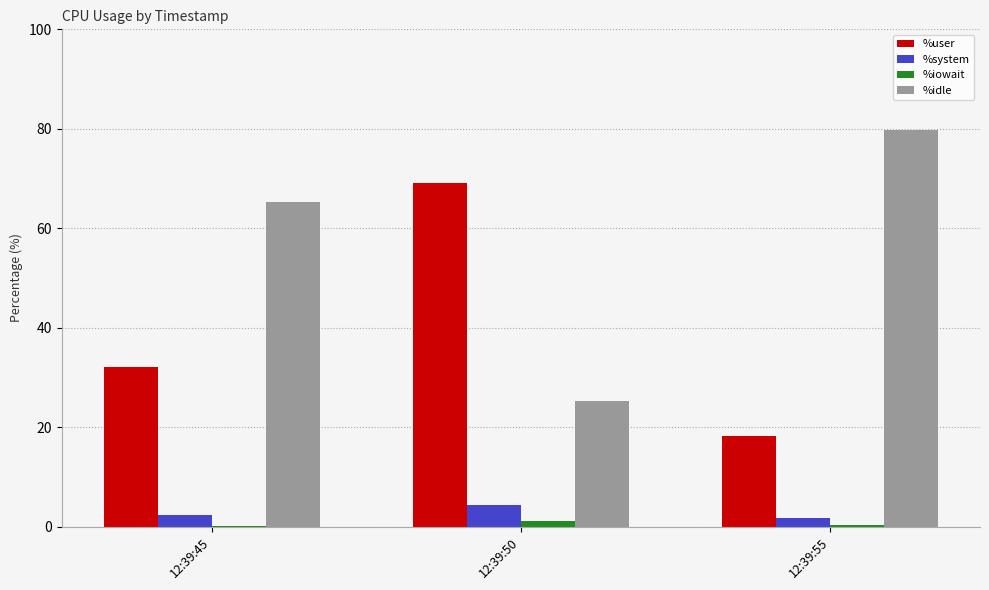

Where is %idle nearest to the value 52?

12:39:45